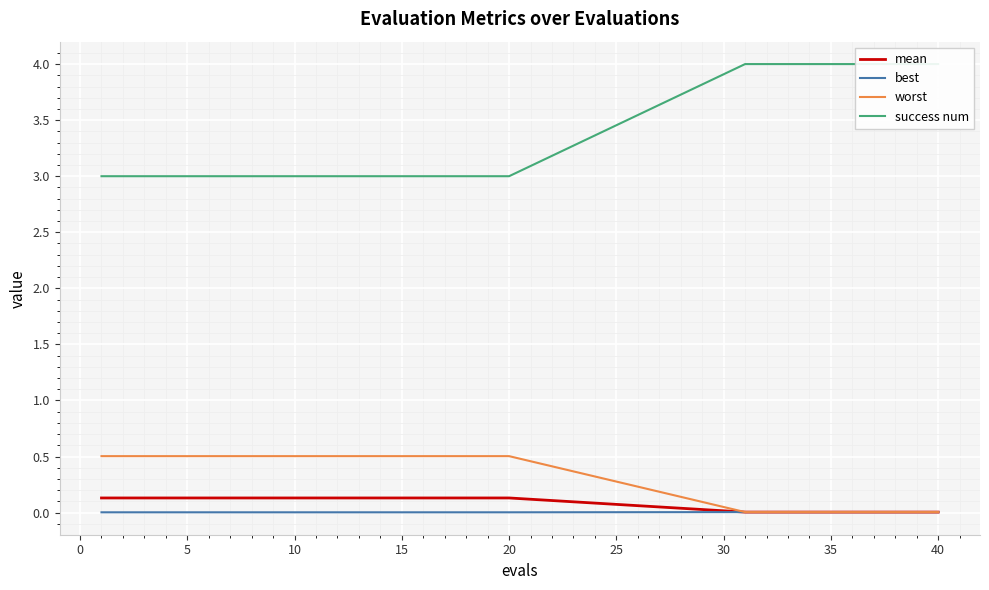

True or false: best has more than 0 interior local peaks.

False